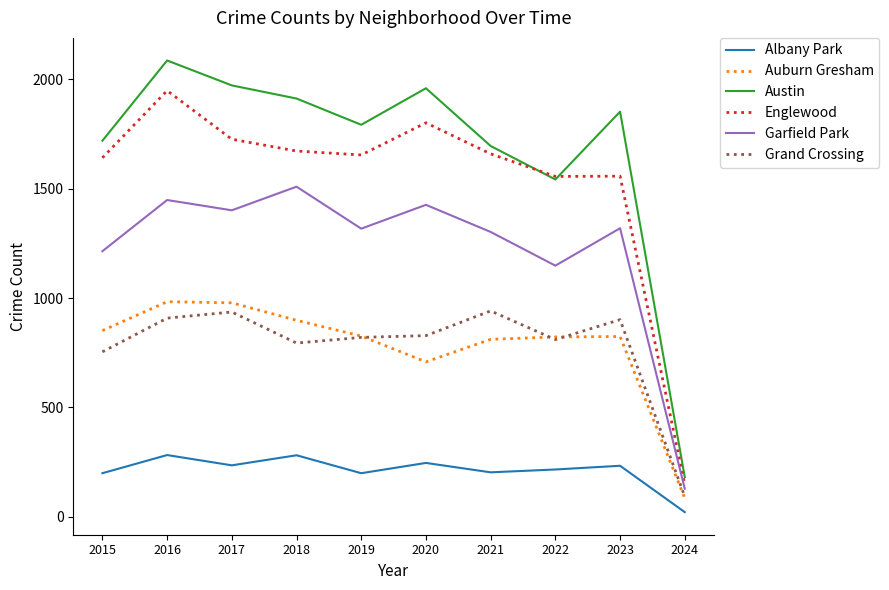

Is the value of Auburn Gresham at 2015 greater than the value of Grand Crossing at 2019?

Yes